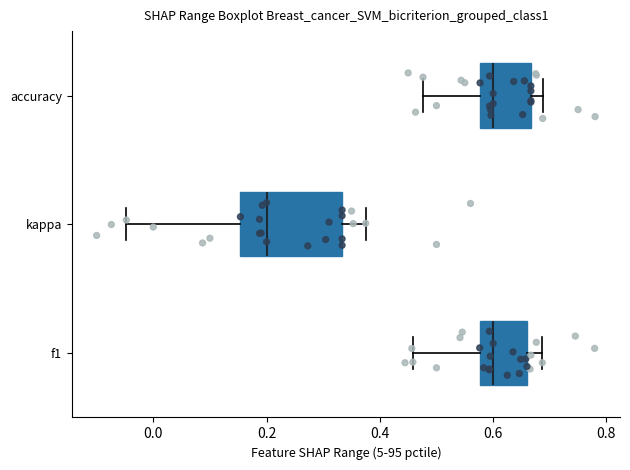

Reading bottom to top, read every box against the x-axis: the position of its median line, the range the box covers, and the ends of its whiskers. The values are not printed on the chart, so give them approximately, as read against the axis.

f1: median 0.60, box 0.58 to 0.66, whiskers 0.46 to 0.68
kappa: median 0.20, box 0.16 to 0.34, whiskers -0.04 to 0.38
accuracy: median 0.60, box 0.58 to 0.66, whiskers 0.48 to 0.68